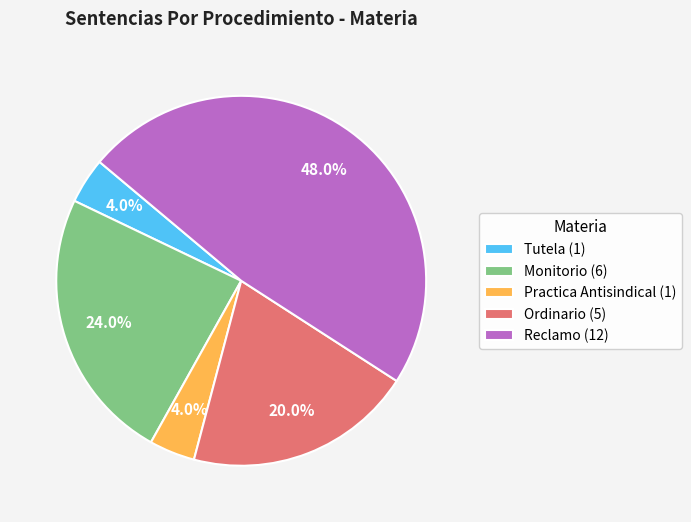

How many segments does this pie chart have?

5